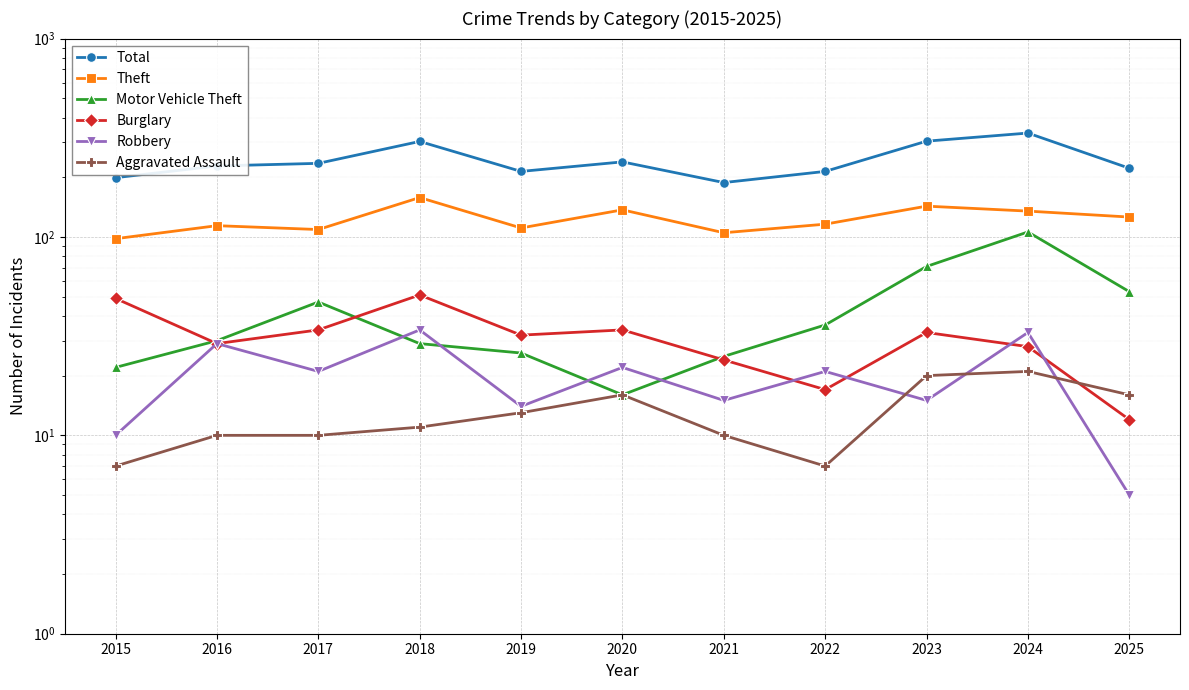

How many values in the Motor Vehicle Theft series exceed 30?

5